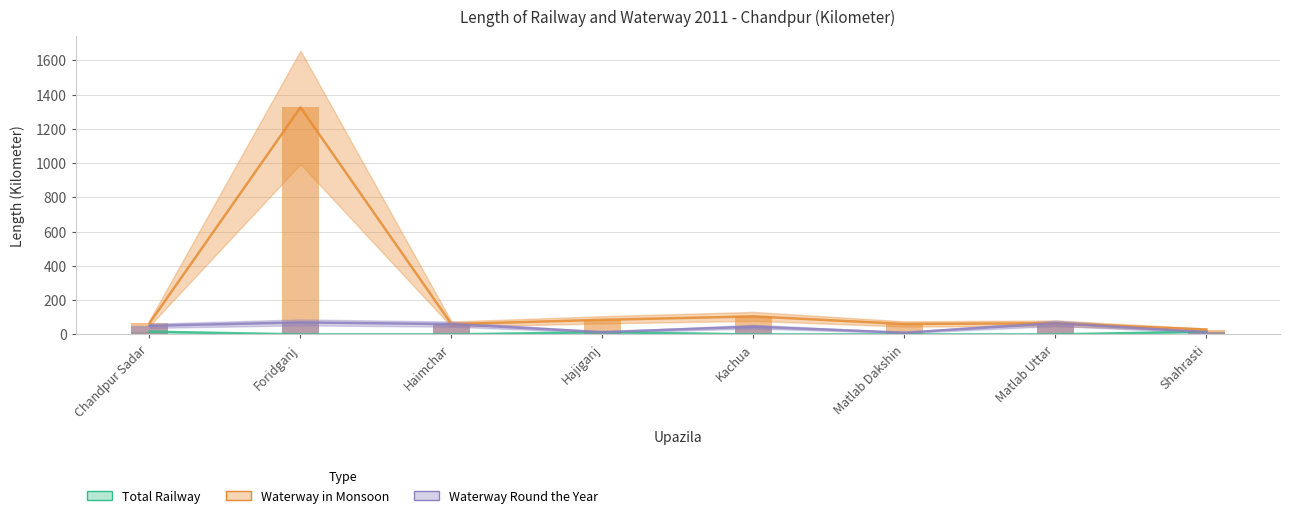

What is the spread (max minus min) of values at Matlab Uttar?

65